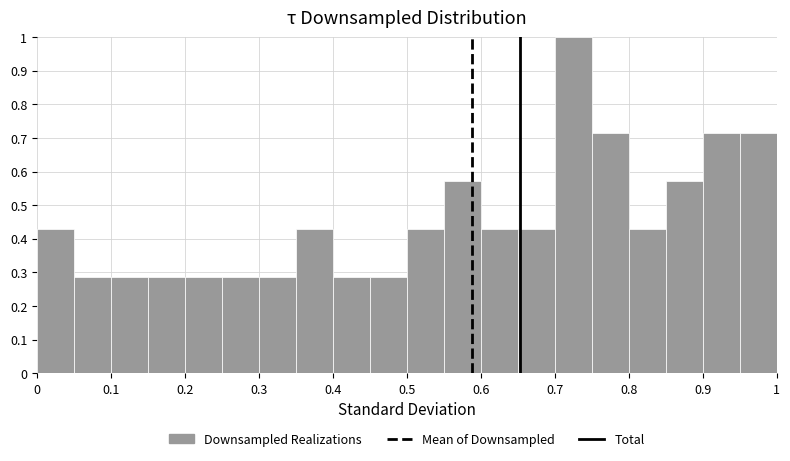

Reading left to right, list every bar in this chart as the range it spans on the x-axis followed by its height. The values are not printed on the chart, so give them approximately, as read against the axis.

0.00 to 0.05: 0.43
0.05 to 0.10: 0.29
0.10 to 0.15: 0.29
0.15 to 0.20: 0.29
0.20 to 0.25: 0.29
0.25 to 0.30: 0.29
0.30 to 0.35: 0.29
0.35 to 0.40: 0.43
0.40 to 0.45: 0.29
0.45 to 0.50: 0.29
0.50 to 0.55: 0.43
0.55 to 0.60: 0.57
0.60 to 0.65: 0.43
0.65 to 0.70: 0.43
0.70 to 0.75: 1.00
0.75 to 0.80: 0.71
0.80 to 0.85: 0.43
0.85 to 0.90: 0.57
0.90 to 0.95: 0.71
0.95 to 1.00: 0.71